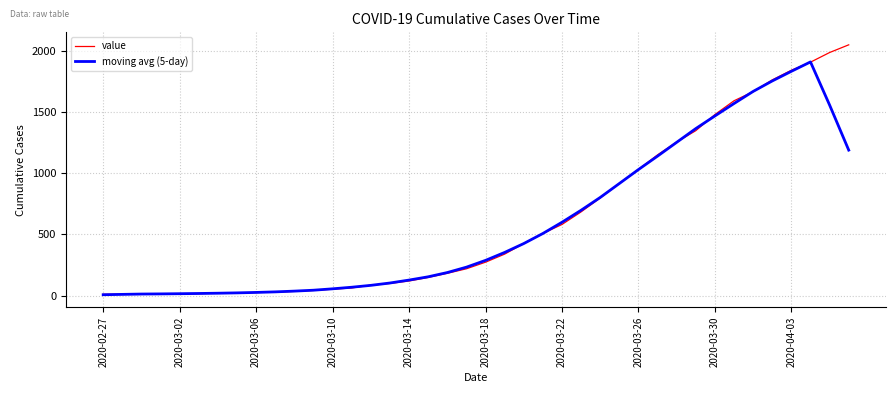

List the series in order of their peak value, highest first.

value, moving avg (5-day)